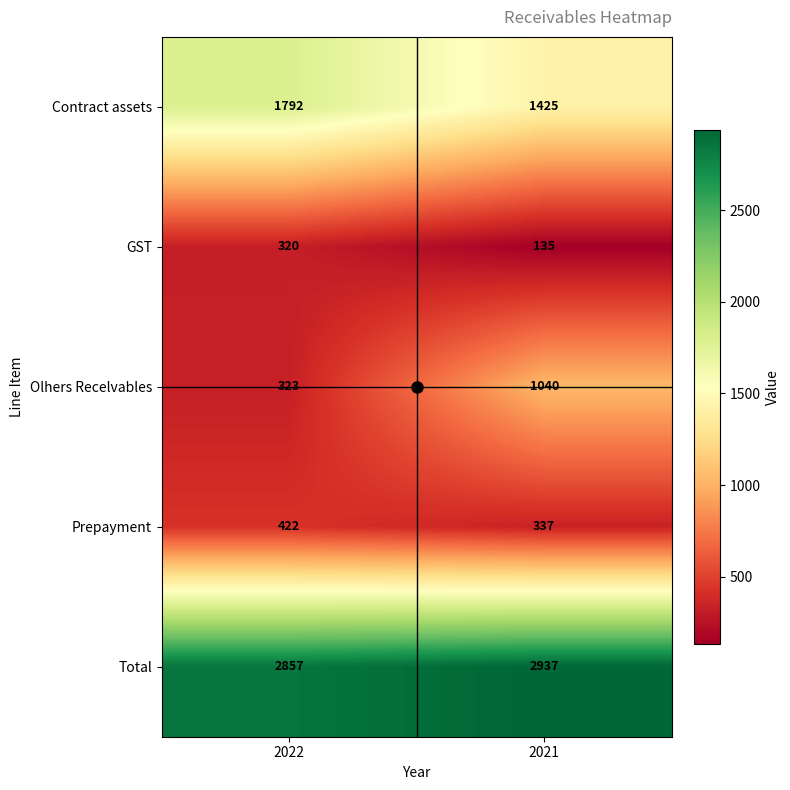

Where is Total nearest to the value 2897?

2022